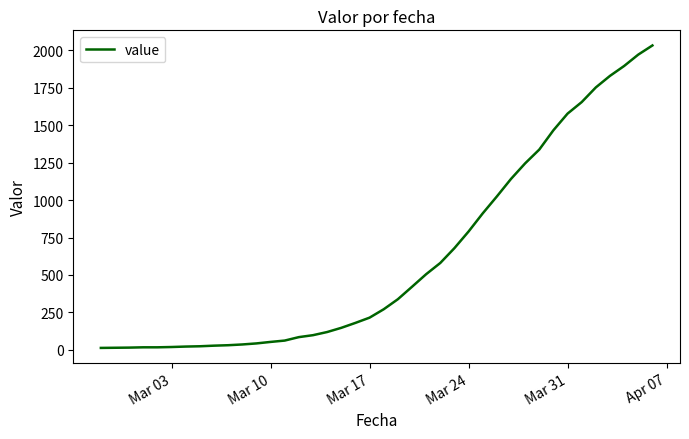

What is the difference between the maximum and minimum values?

2019